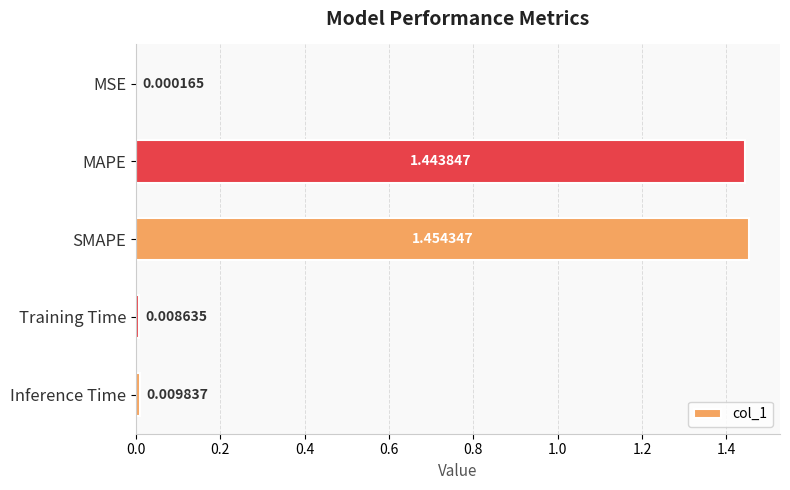

Which has a higher value, Inference Time or Training Time?

Inference Time